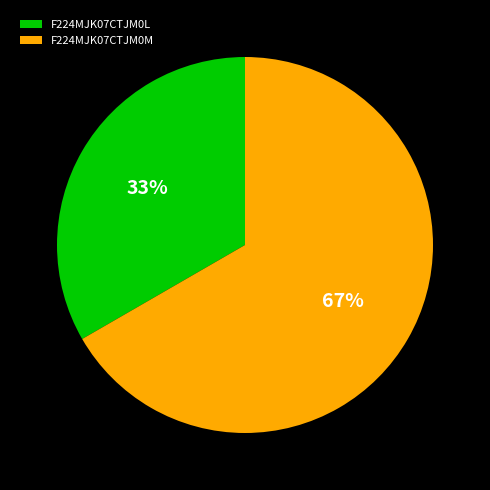

Between F224MJK07CTJM0M and F224MJK07CTJM0L, which is larger?

F224MJK07CTJM0M